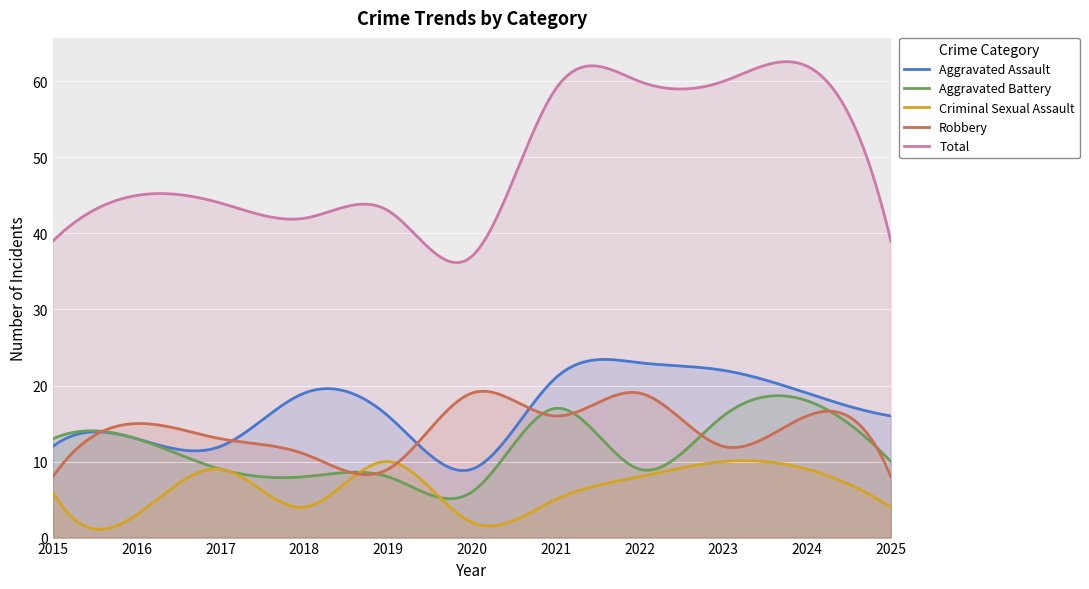

True or false: Criminal Sexual Assault and Total cross at least once.

False